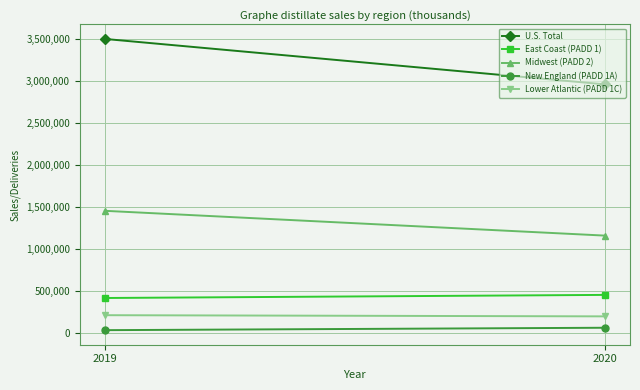

The Lower Atlantic (PADD 1C) series shows 327509 at 2019. True or false?

False